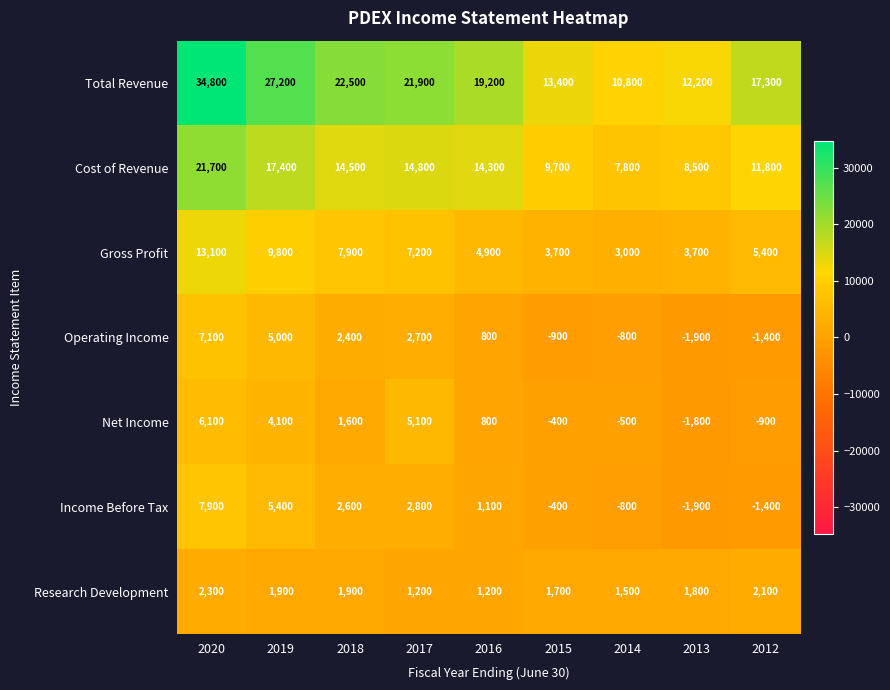

Rank the series by their maximum value, from highest to lowest.

Total Revenue, Cost of Revenue, Gross Profit, Income Before Tax, Operating Income, Net Income, Research Development